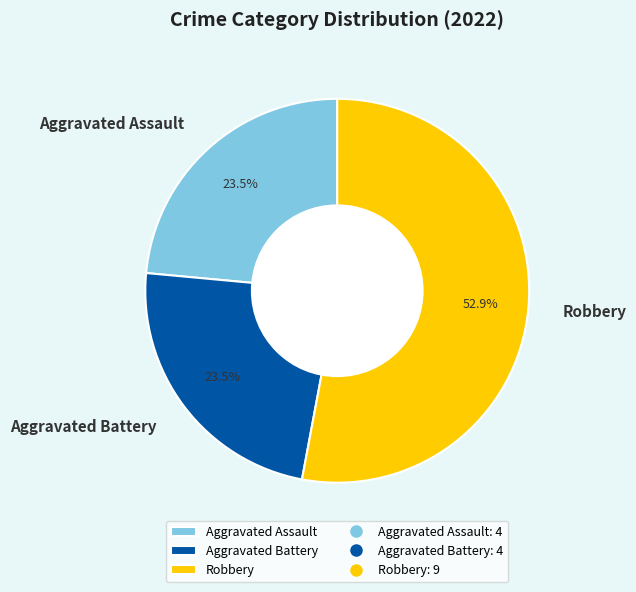

Which category accounts for the majority?

Robbery